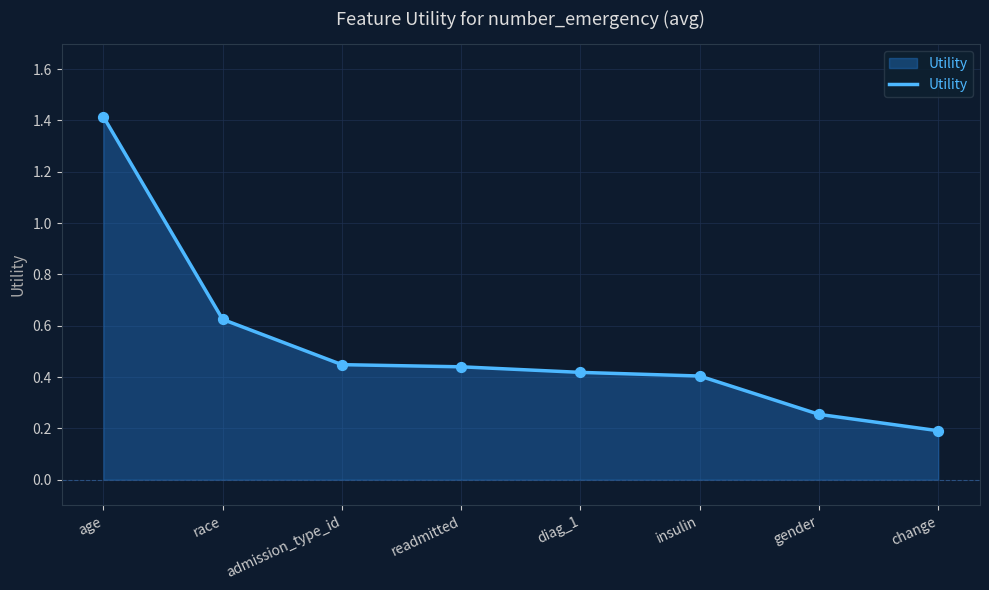

Which has a higher value, age or gender?

age